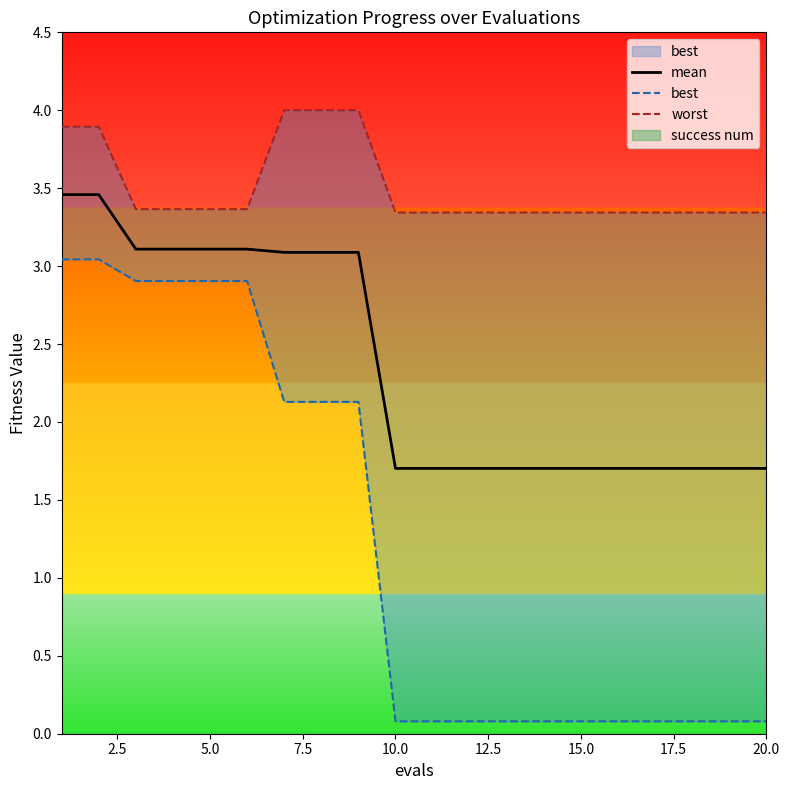

How many lines are shown in the chart?

3